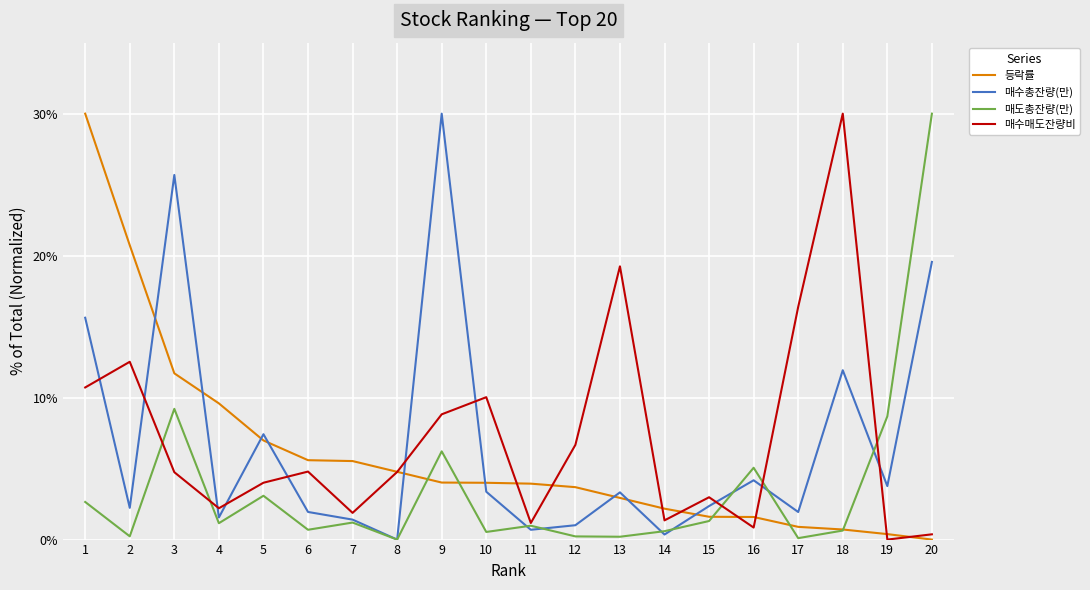

What is the total value across all series at 5?

21.5